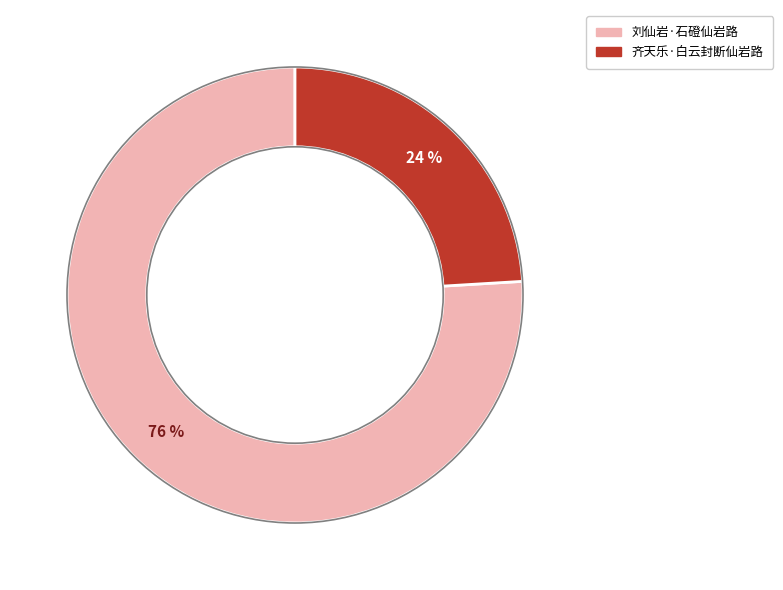

What is the majority slice?

刘仙岩·石磴仙岩路